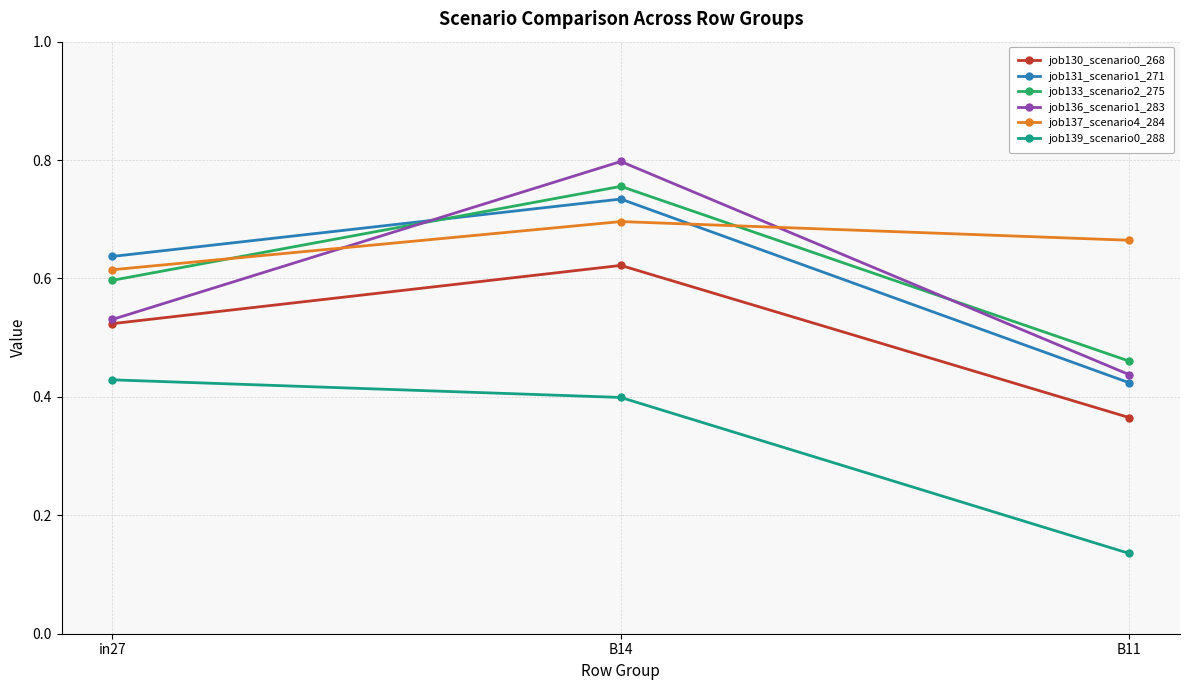

What is the difference between the maximum and minimum values in the job131_scenario1_271 series?

0.3